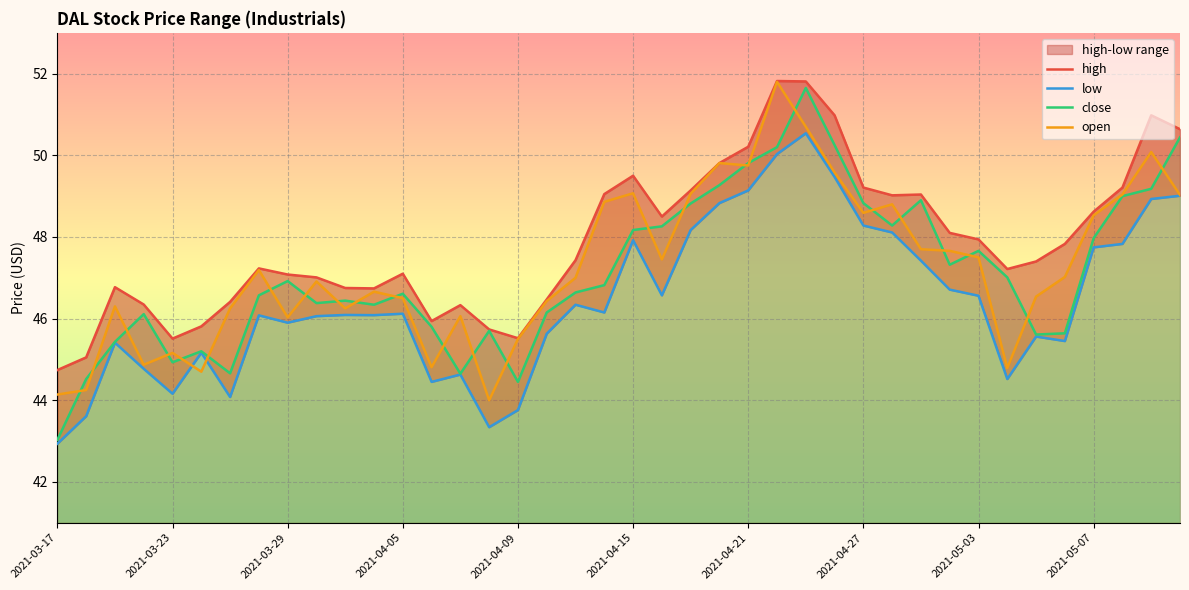

The close series shows 20.4 at 2021-05-03. True or false?

False